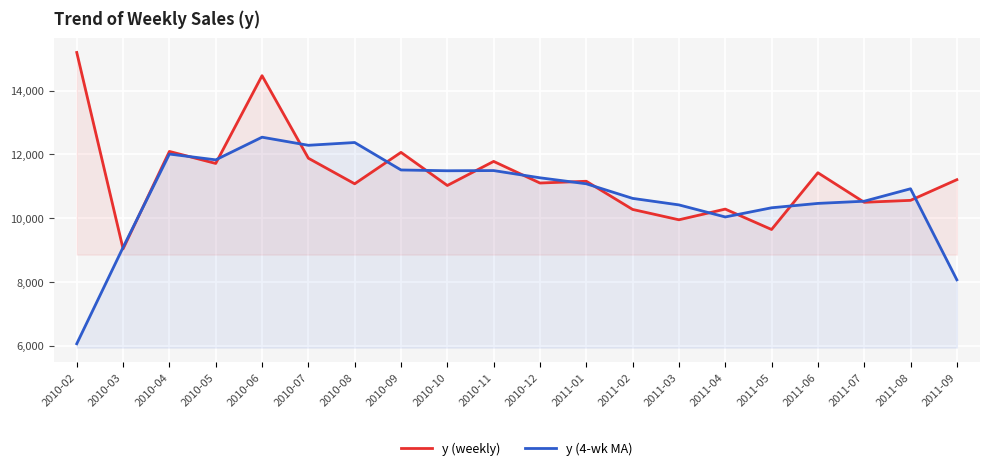

What is the maximum value shown in the chart?

15200.4